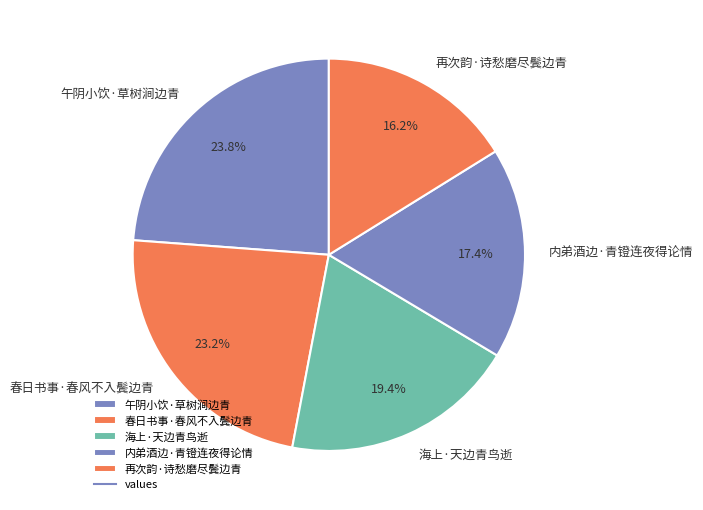

Is there a majority slice in this chart?

No